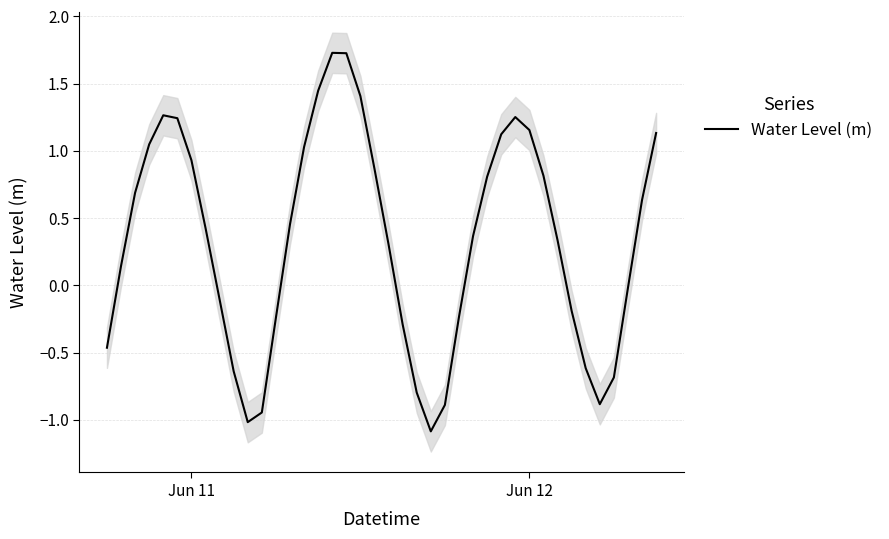

What is the average value?

0.3